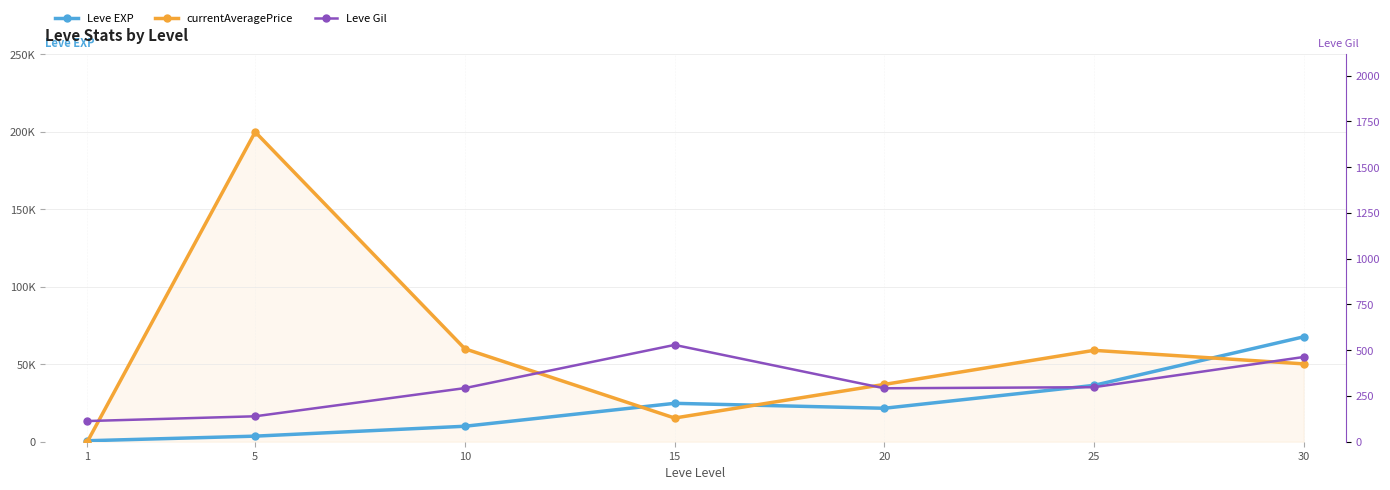

How many values in the Leve Gil series exceed 293?

3